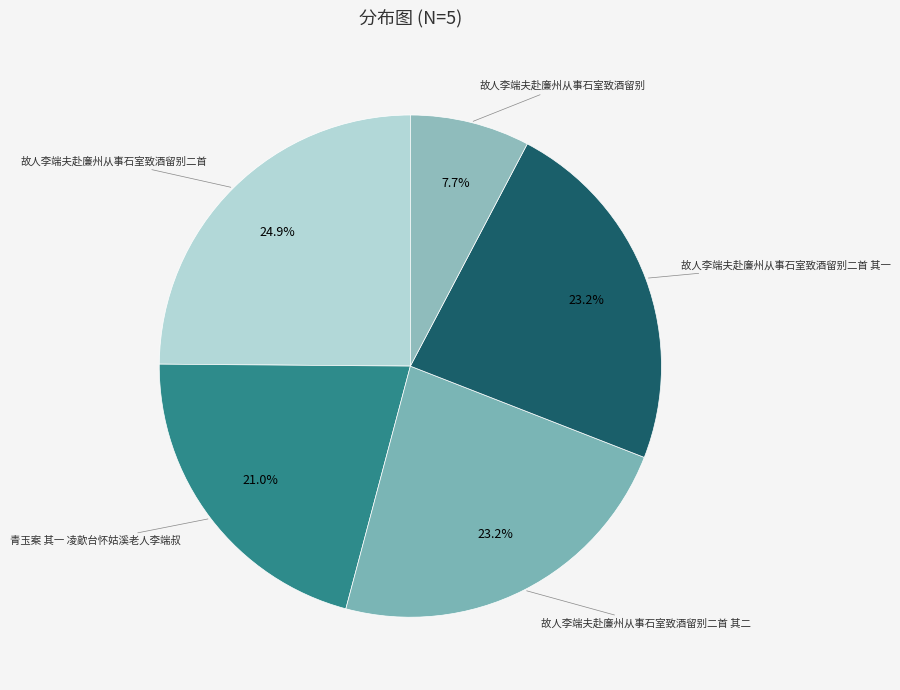

How many slices are in this pie chart?

5